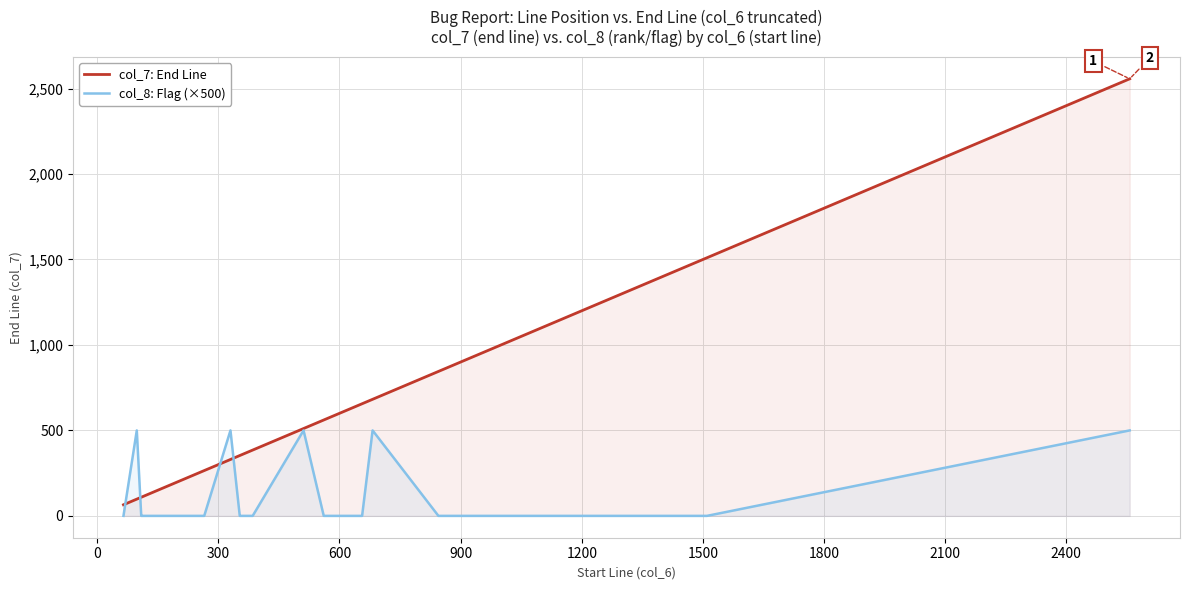

Which series has the largest range (max minus min)?

col_7: End Line